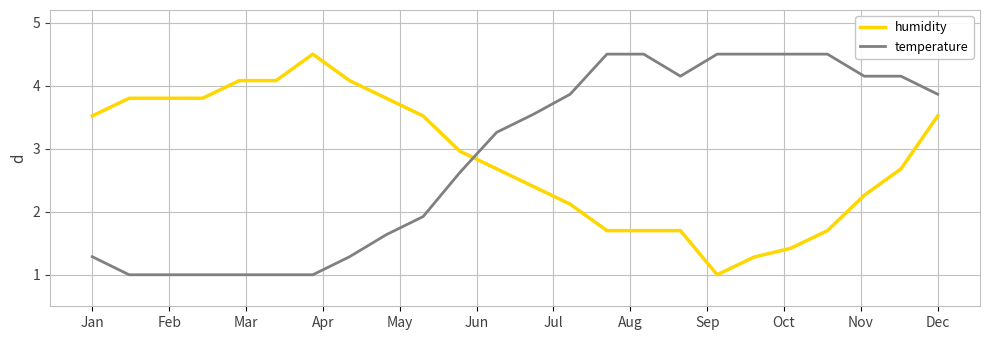

What is the lowest value of the humidity series?

1.0